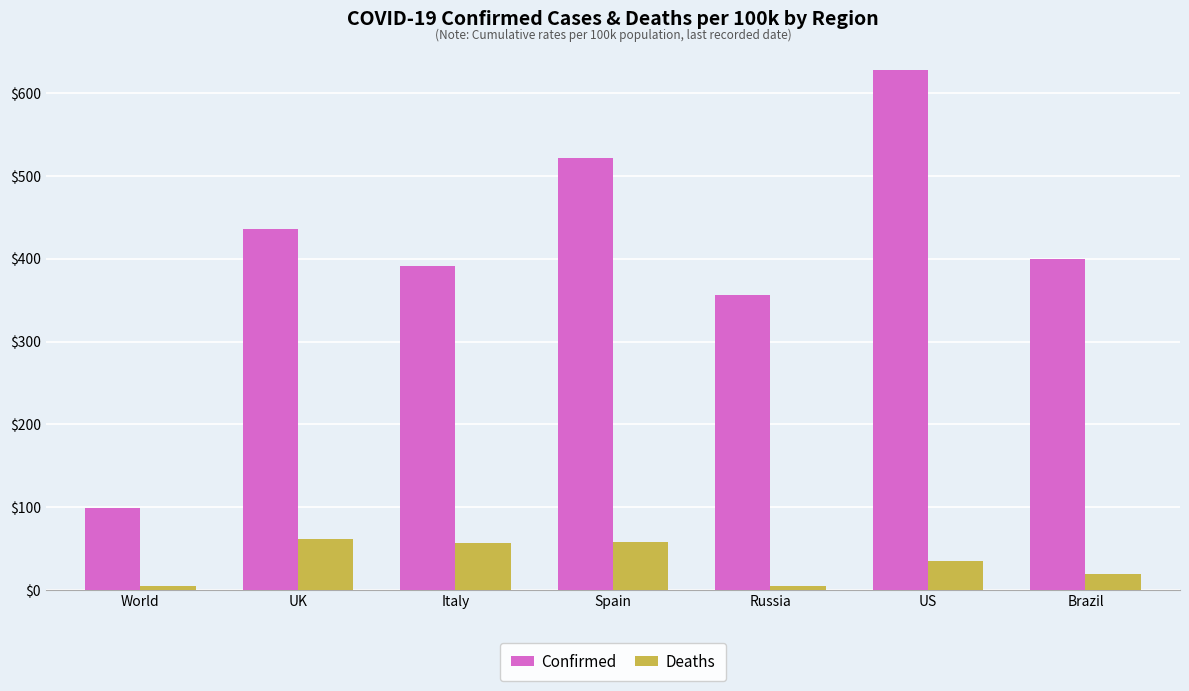

What are all the series names shown in the legend?

Confirmed, Deaths